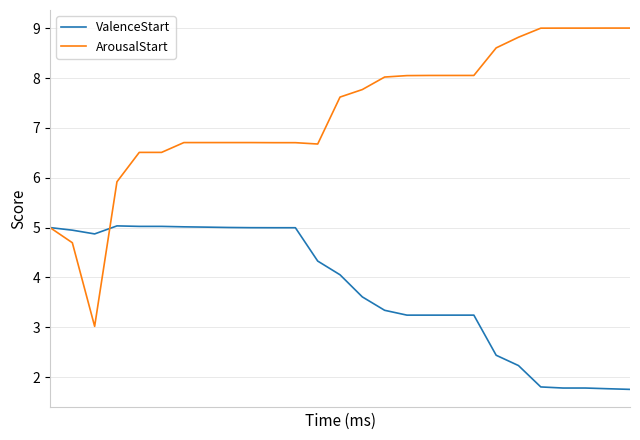

Which series has the largest total across all categories?

ArousalStart